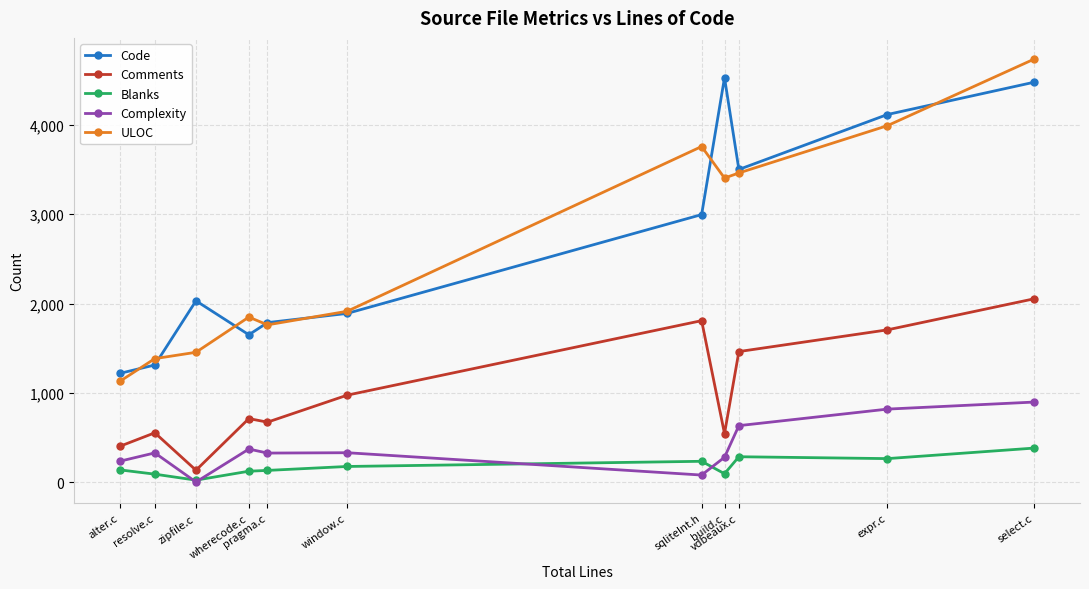

At how many categories does at least one series exceed 4580?

1